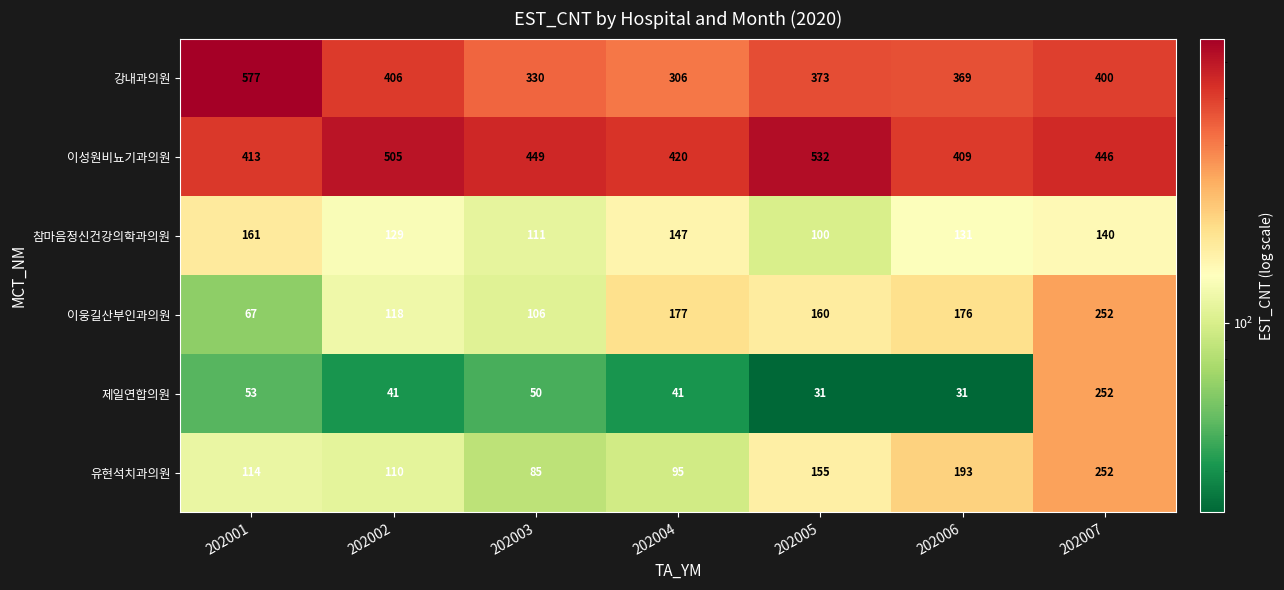

What is the total value across all series at 202005?

1351